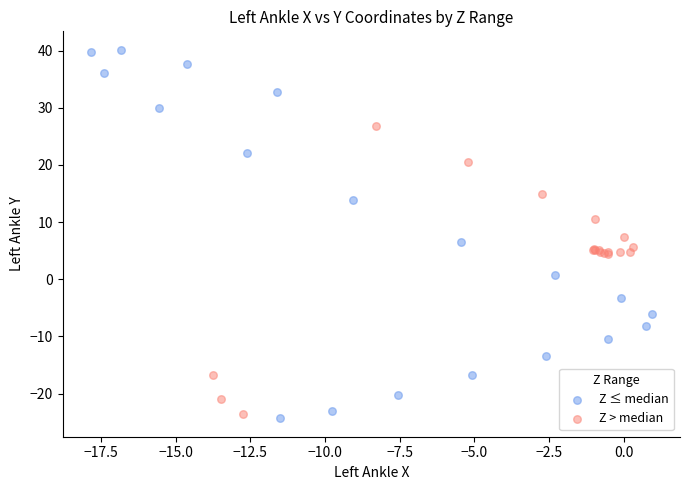

Which series contains the highest Y value?

Z ≤ median